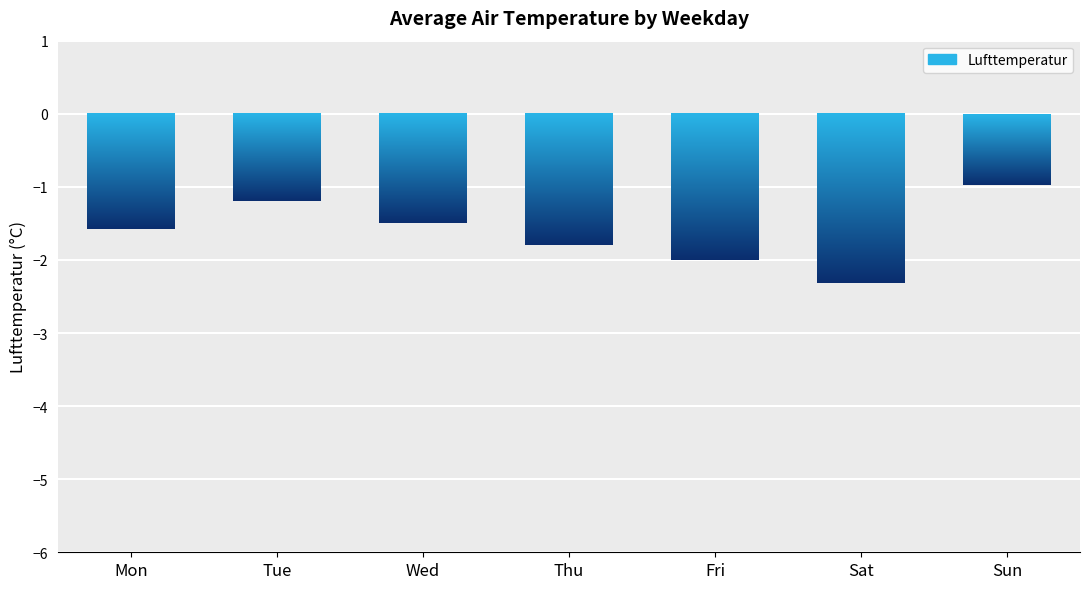

Are the bars horizontal?

No